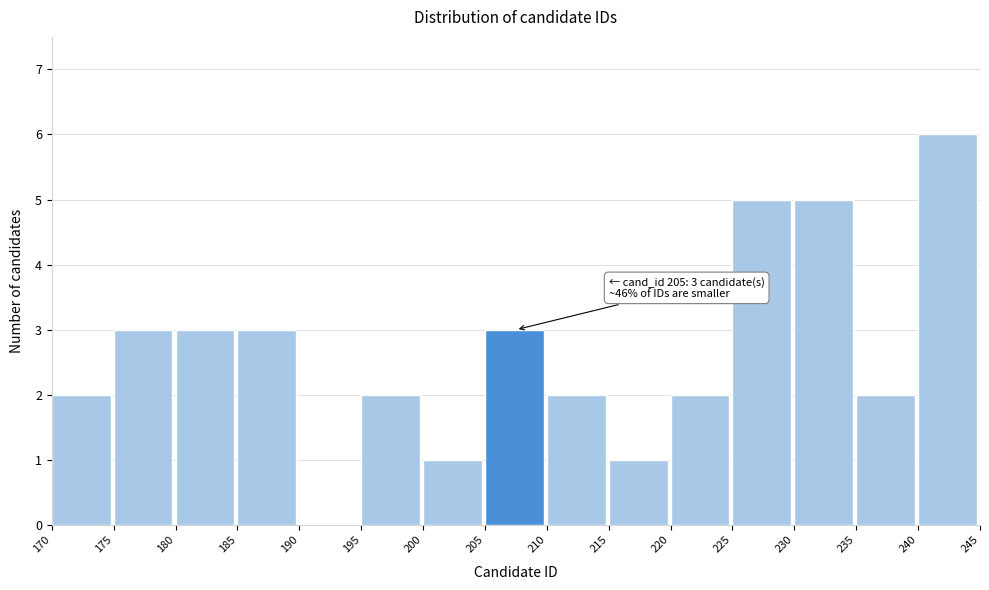

Which range on the x-axis has the tallest bar?

240 to 245